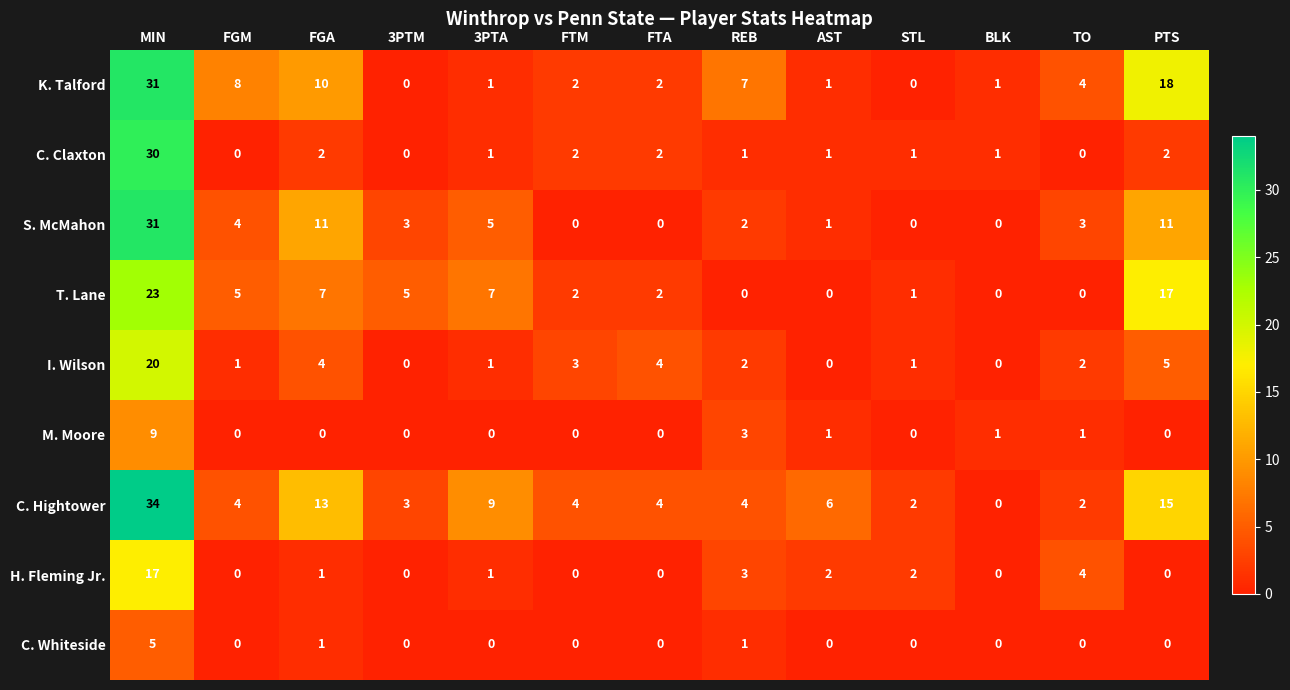

What is the greatest value displayed?

34